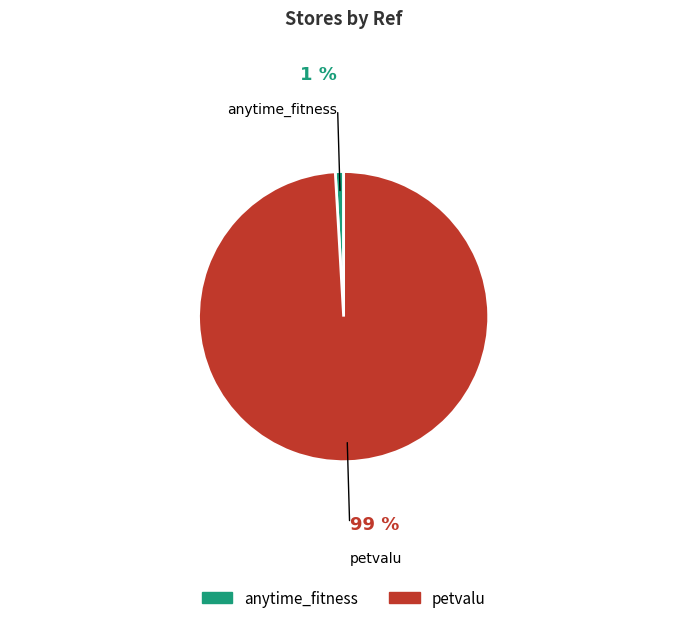

Is the sum of petvalu and anytime_fitness greater than half?

Yes